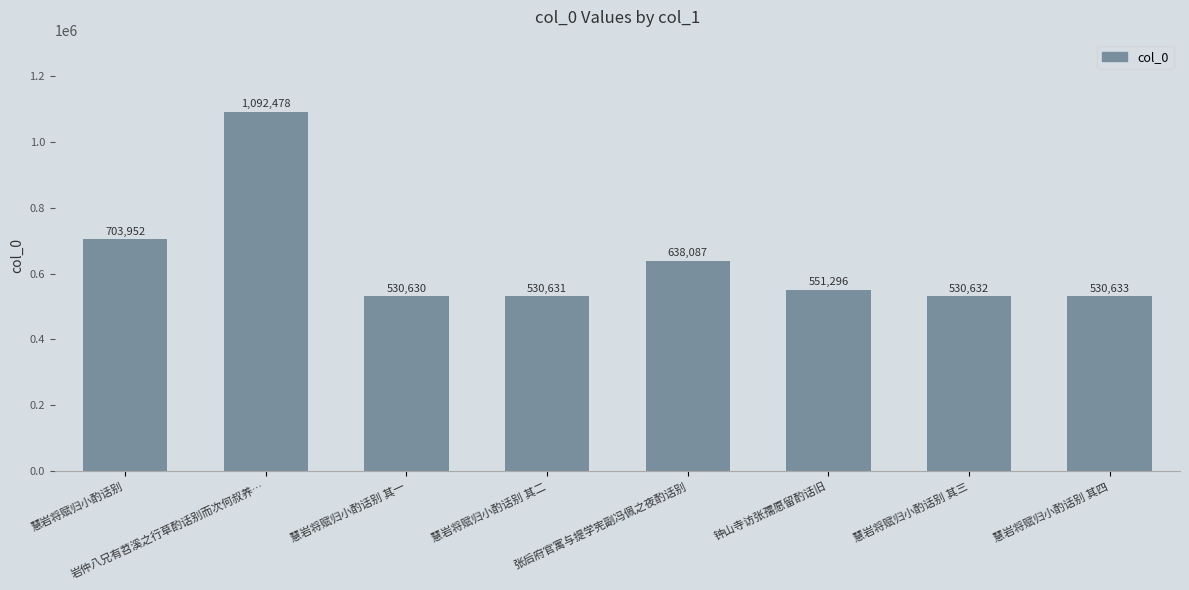

The value at 慧岩将赋归小酌话别 其二 is 158263. True or false?

False